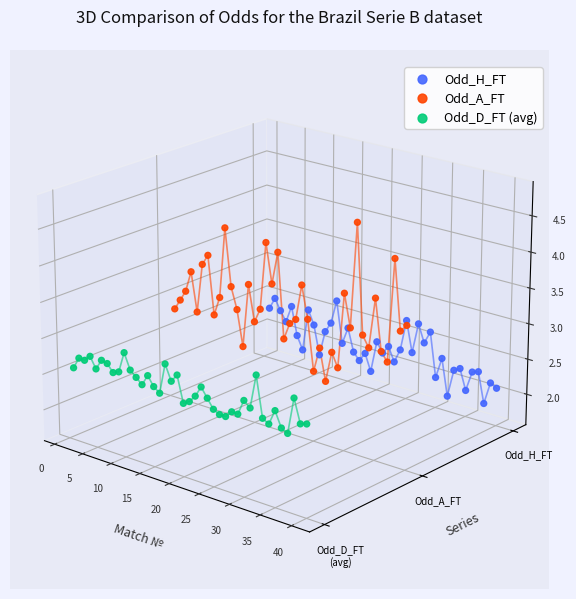

Is the value of Odd_H_FT at 35 greater than the value of Odd_D_FT (avg) at 17?

Yes